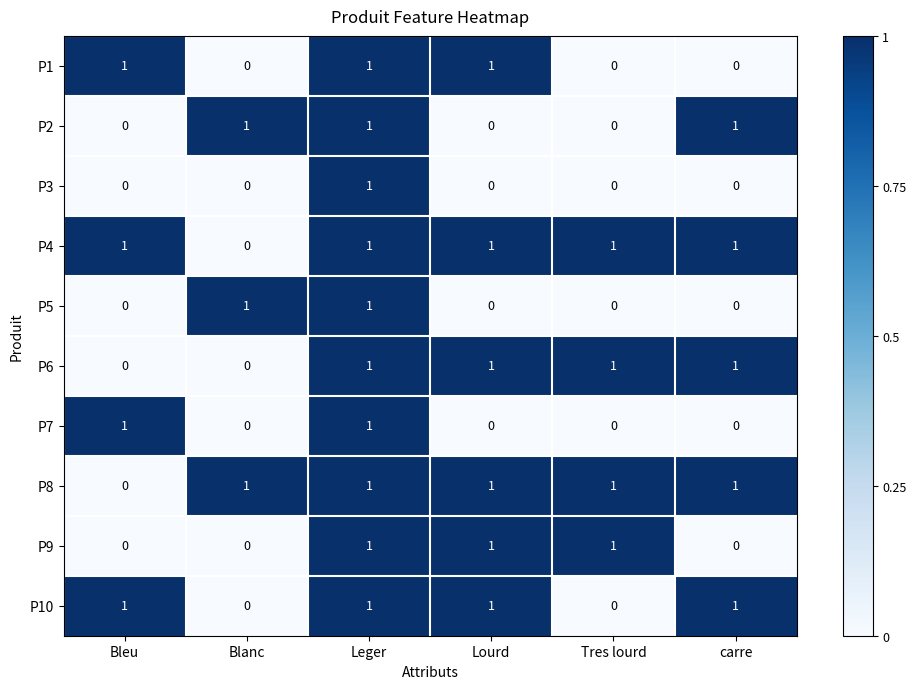

The value of P5 at Blanc is 2. True or false?

False